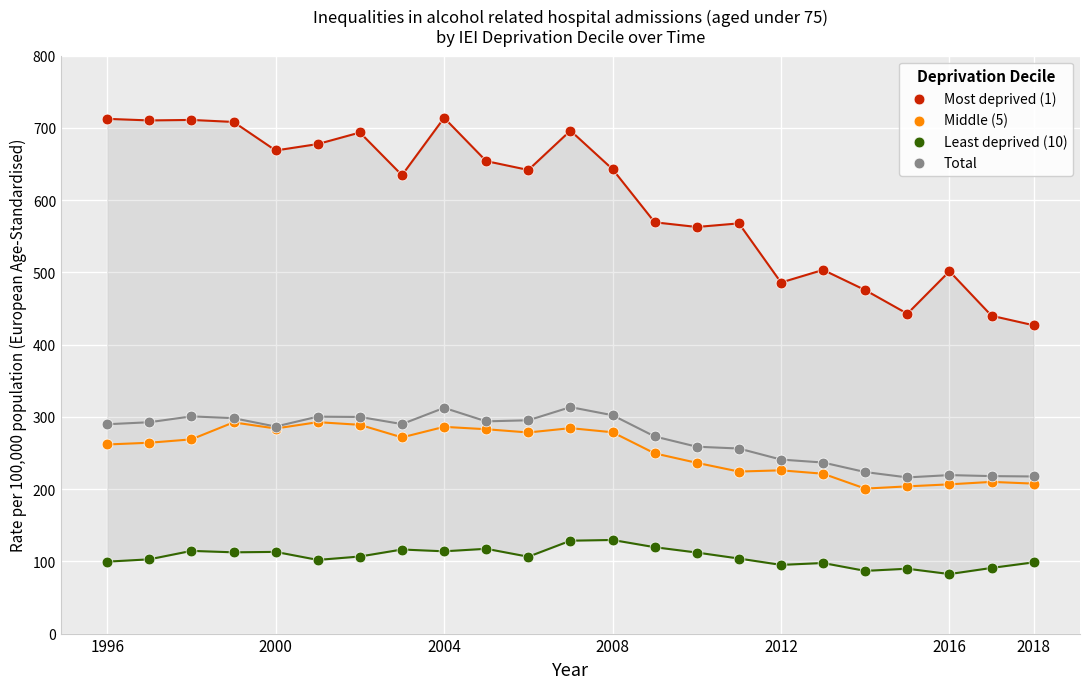

Across all series, what Y value is closest to 398?

426.8